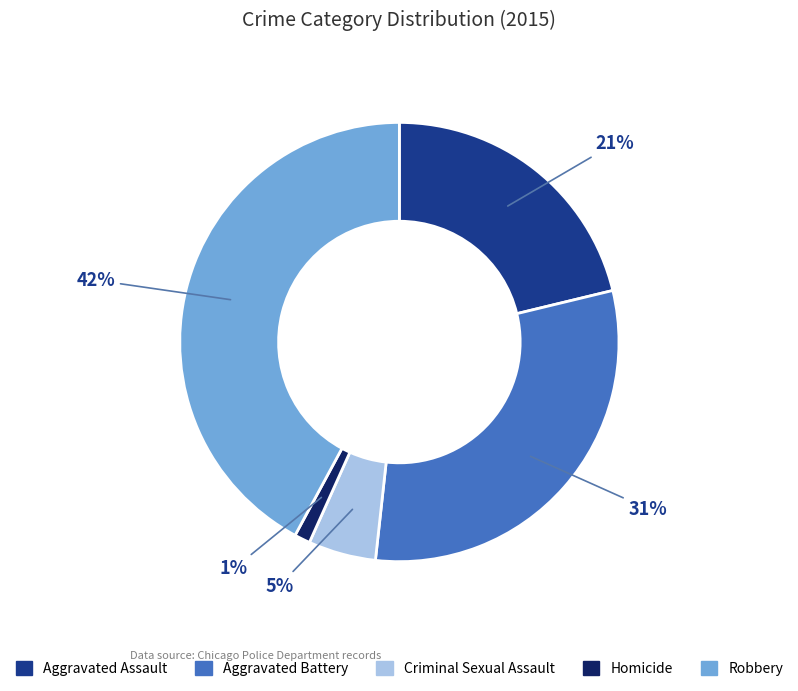

Between Criminal Sexual Assault and Robbery, which is larger?

Robbery